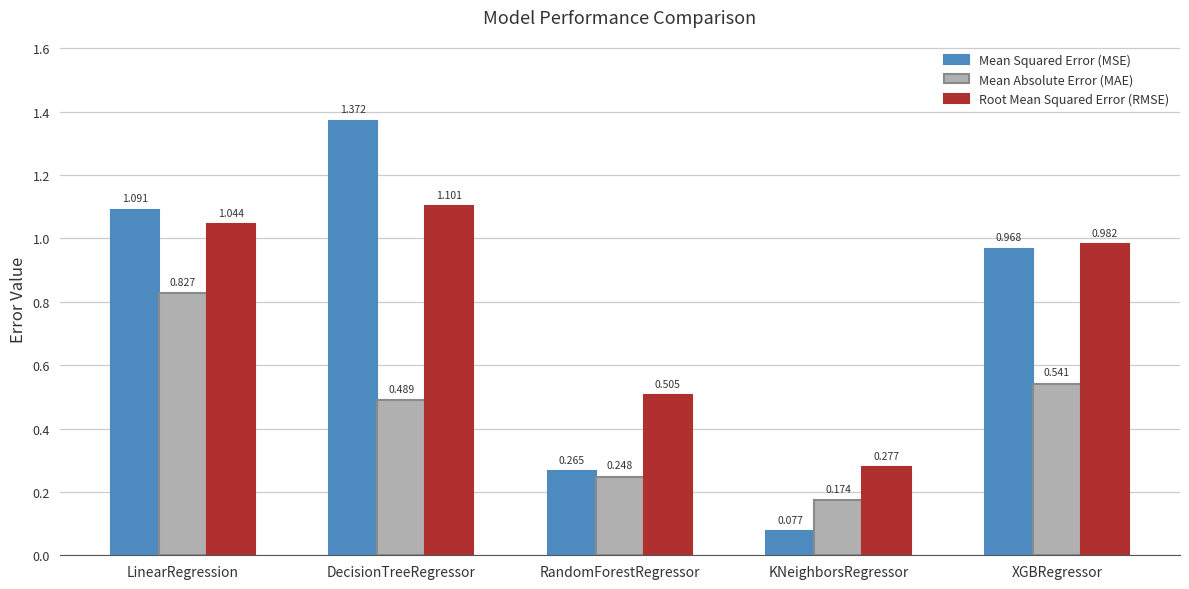

What position from the right is DecisionTreeRegressor?

4